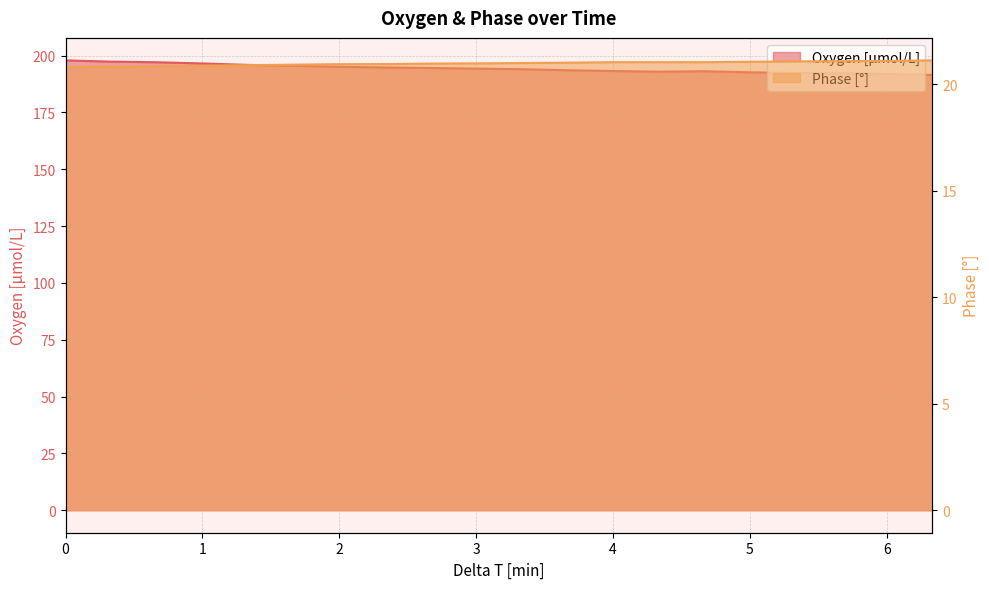

What is the sum of all Oxygen [μmol/L] values?

3886.4